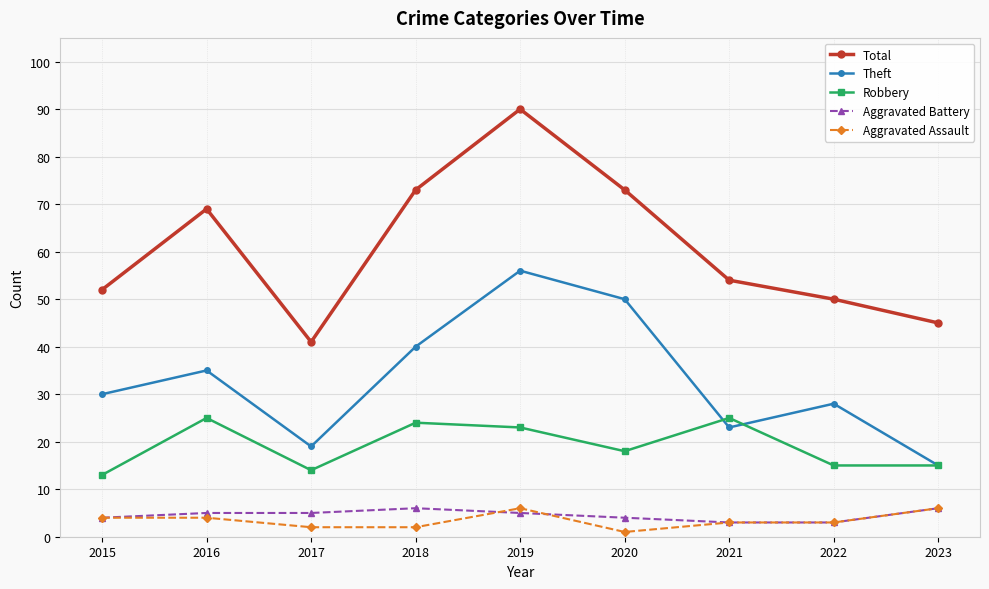

Which category has the highest value across all series?

2019